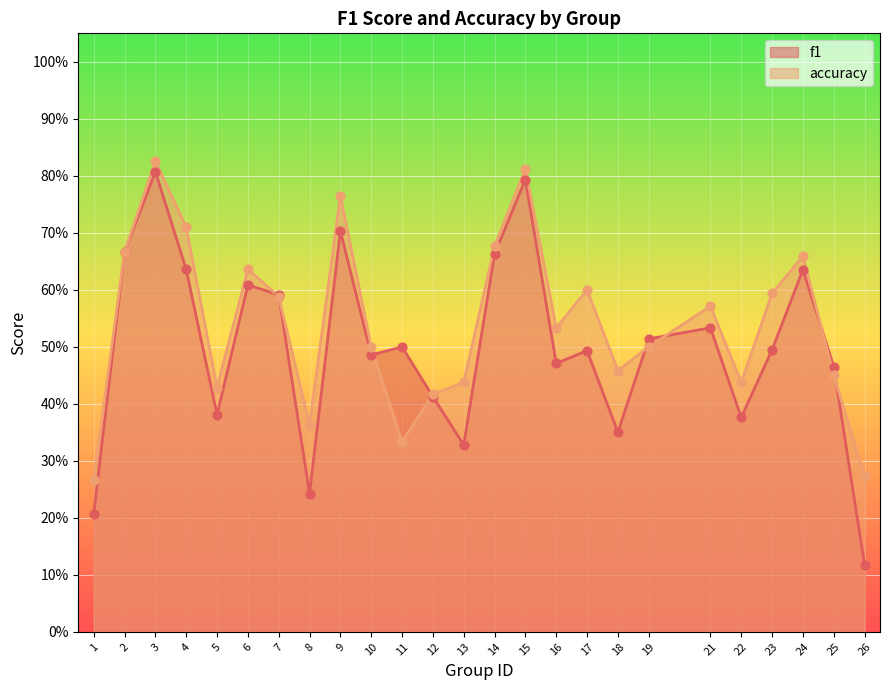

Which series reaches the minimum Y coordinate?

f1